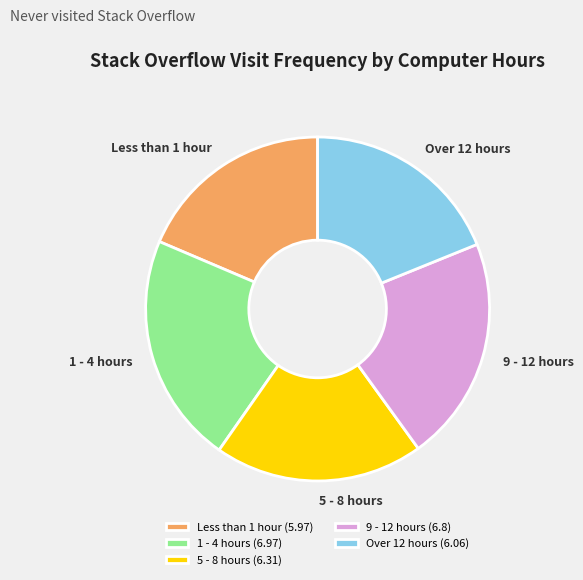

What is the largest slice in the pie chart?

1 - 4 hours